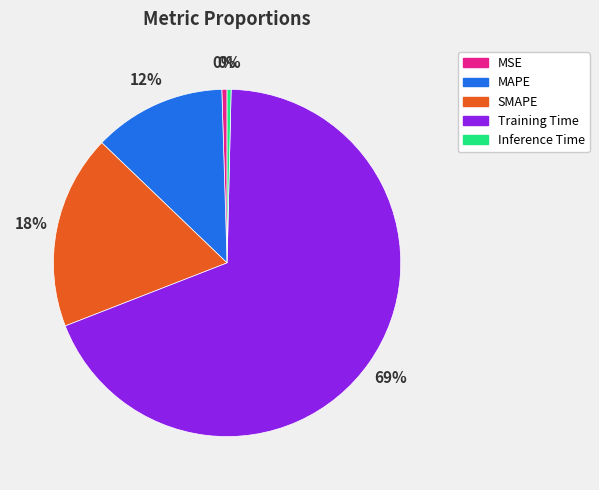

Do Training Time and MSE together represent more than half of the pie?

Yes